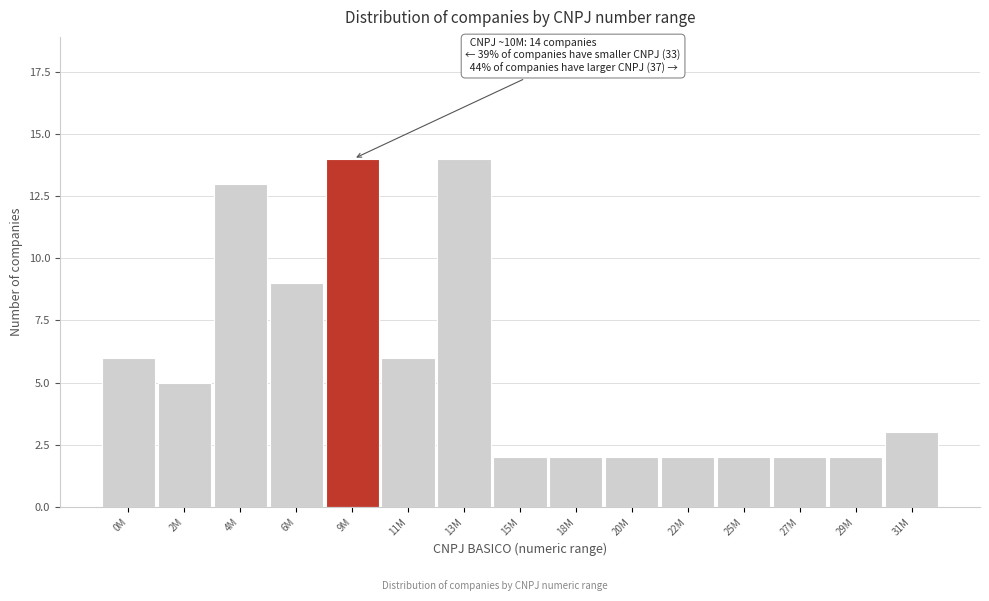

Reading left to right, what are all the values shown in this chart?

0M=6	2M=5	4M=13	6M=9	9M=14	11M=6	13M=14	15M=2	18M=2	20M=2	22M=2	25M=2	27M=2	29M=2	31M=3